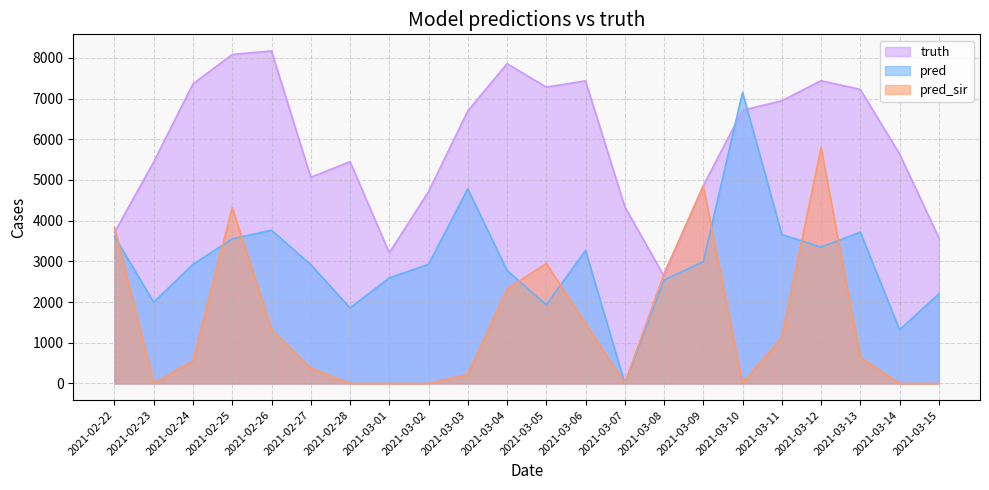

Reading left to right, what are all the values shown in this chart?

truth: 3712.0	5445.0	7361.0	8084.0	8170.0	5066.0	5450.0	3209.0	4713.0	6693.0	7857.0	7282.0	7434.0	4344.0	2637.0	4857.0	6713.0	6945.0	7439.0	7225.0	5639.0	3583.0
pred: 3608.3	1998.0	2926.5	3554.5	3764.5	2919.5	1856.0	2593.5	2926.0	4782.0	2776.0	1932.0	3269.0	0.0	2539.7	2994.5	7150.0	3659.5	3349.0	3717.5	1318.5	2198.5
pred_sir: 3839.2	0.0	556.0	4320.0	1331.0	374.0	0.0	0.0	0.0	220.0	2317.0	2949.0	1476.0	0.0	2698.9	4853.0	0.0	1132.0	5794.0	643.0	0.0	0.0